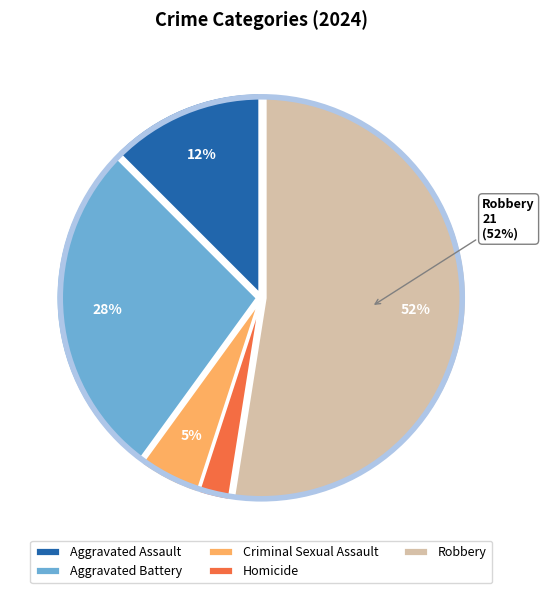

What is the ratio of the value at Aggravated Battery to the value at Robbery?

0.5